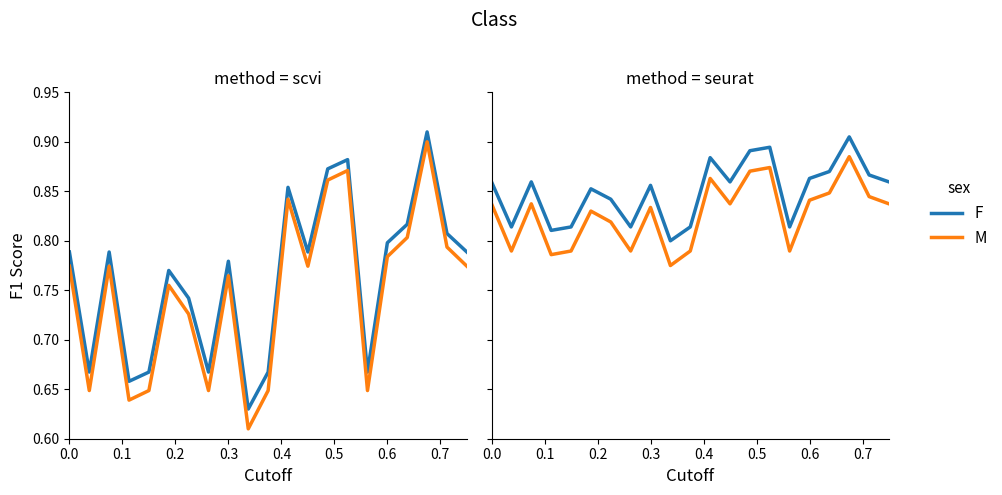

What is the greatest value displayed?

0.9